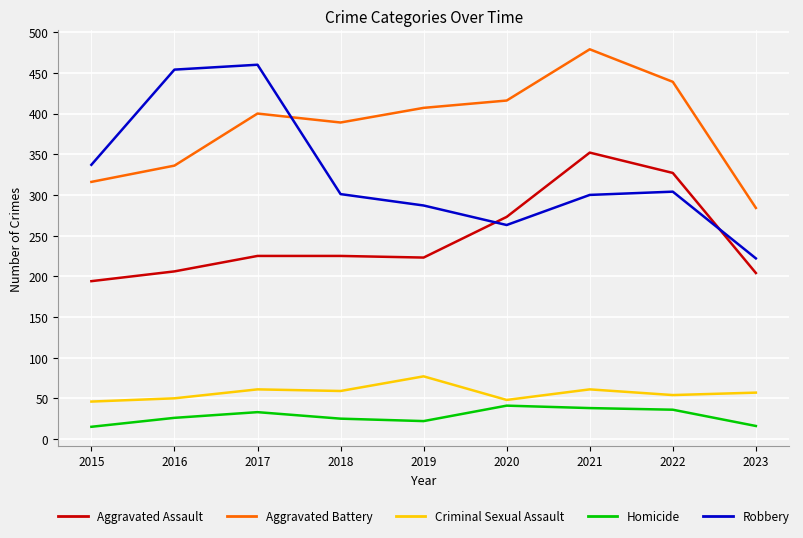

Which series has the largest total across all categories?

Aggravated Battery